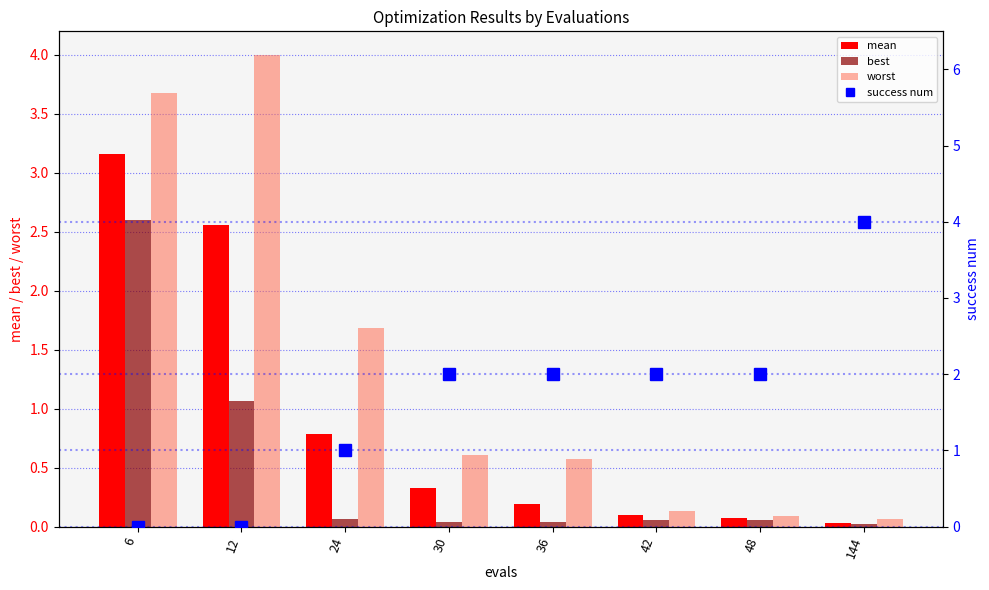

Reading left to right, transcribe all the data shown in this chart.

mean: 3.2	2.6	0.8	0.3	0.2	0.1	0.1	0.0
best: 2.6	1.1	0.1	0.0	0.0	0.1	0.1	0.0
worst: 3.7	4.0	1.7	0.6	0.6	0.1	0.1	0.1
success num: 0.0	0.0	1.0	2.0	2.0	2.0	2.0	4.0